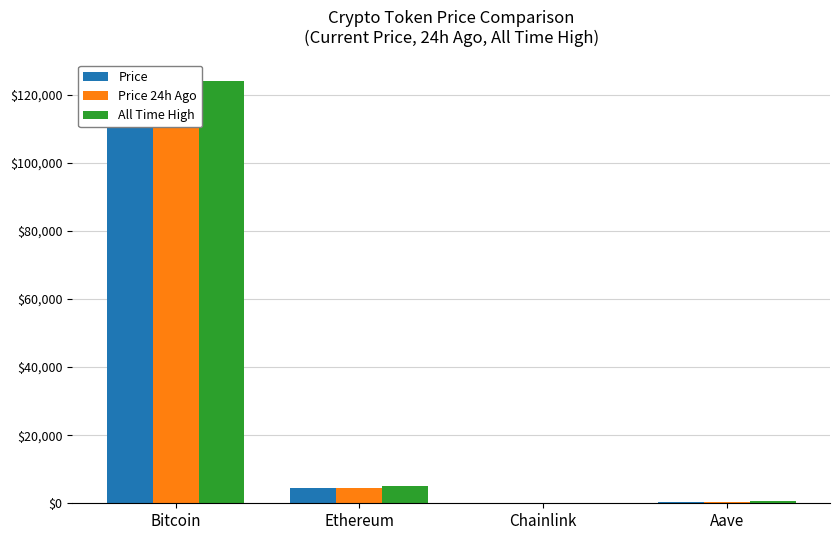

What is the total value across all series at Aave?

1272.6